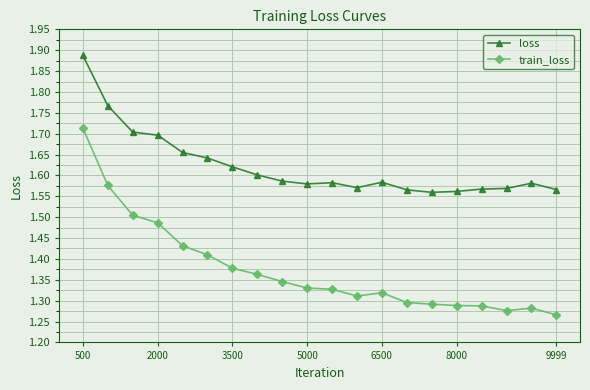

List the series in order of their peak value, lowest first.

train_loss, loss